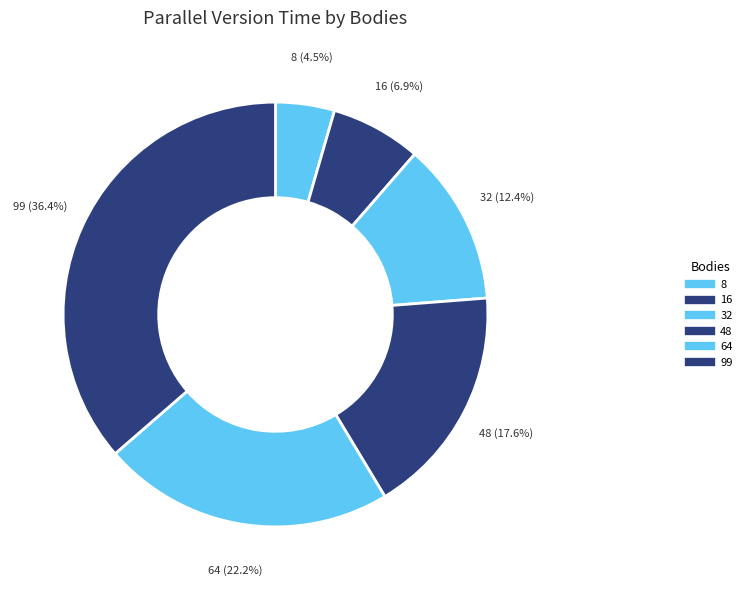

How much of the chart is everything except 8?

95.5%